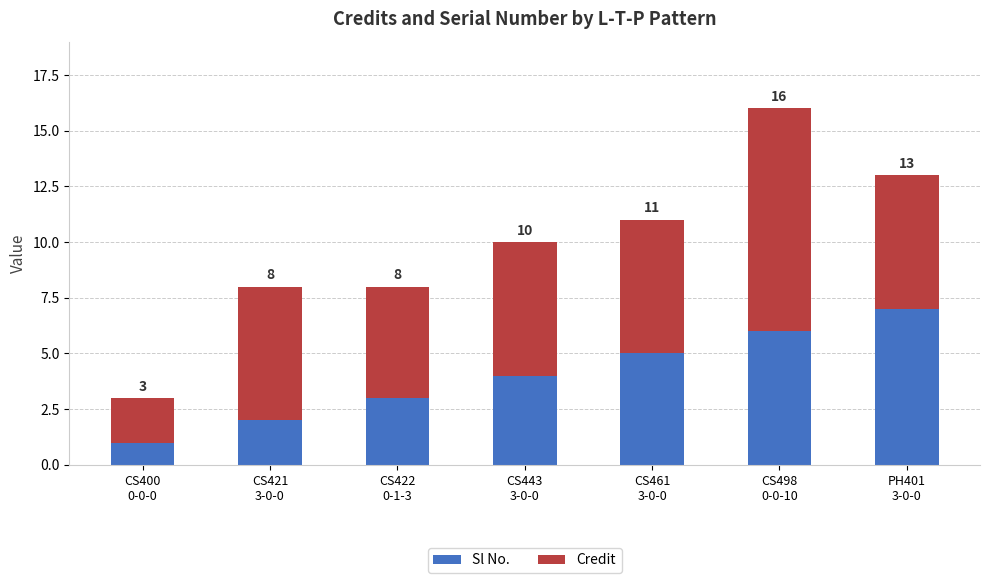

What are all the series names shown in the legend?

Sl No., Credit